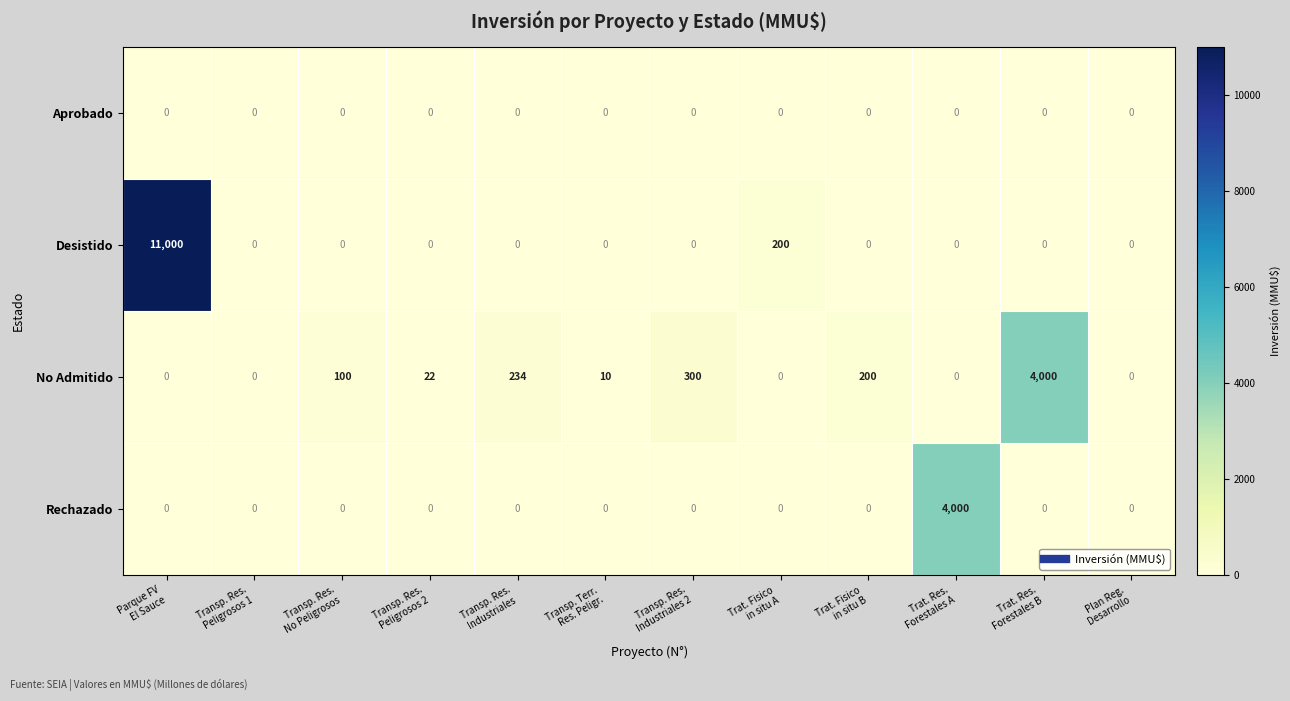

What is the sum of all Rechazado values?

4000